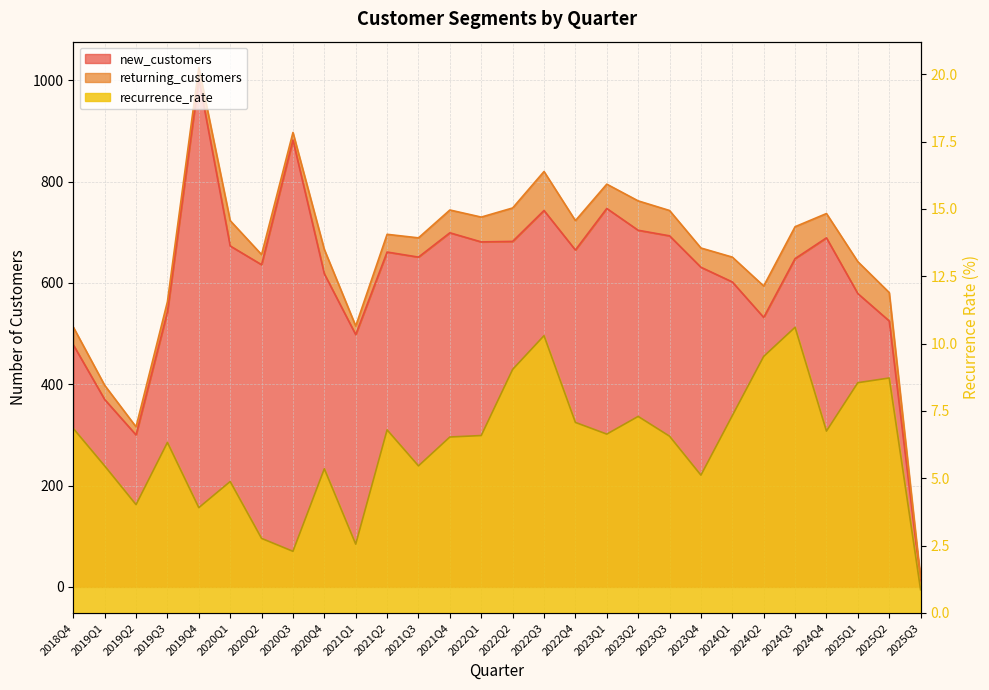

Reading left to right, transcribe all the data shown in this chart.

new_customers: 2018Q4=478.0	2019Q1=370.0	2019Q2=300.0	2019Q3=543.0	2019Q4=1003.0	2020Q1=673.0	2020Q2=636.0	2020Q3=882.0	2020Q4=618.0	2021Q1=498.0	2021Q2=661.0	2021Q3=651.0	2021Q4=699.0	2022Q1=681.0	2022Q2=682.0	2022Q3=743.0	2022Q4=665.0	2023Q1=747.0	2023Q2=704.0	2023Q3=693.0	2023Q4=631.0	2024Q1=602.0	2024Q2=532.0	2024Q3=648.0	2024Q4=689.0	2025Q1=579.0	2025Q2=525.0	2025Q3=12.0
recurrence_rate: 2018Q4=6.8	2019Q1=5.5	2019Q2=4.0	2019Q3=6.3	2019Q4=3.9	2020Q1=4.9	2020Q2=2.8	2020Q3=2.3	2020Q4=5.4	2021Q1=2.6	2021Q2=6.8	2021Q3=5.5	2021Q4=6.5	2022Q1=6.6	2022Q2=9.0	2022Q3=10.3	2022Q4=7.1	2023Q1=6.6	2023Q2=7.3	2023Q3=6.6	2023Q4=5.1	2024Q1=7.3	2024Q2=9.5	2024Q3=10.6	2024Q4=6.8	2025Q1=8.5	2025Q2=8.7	2025Q3=0.9